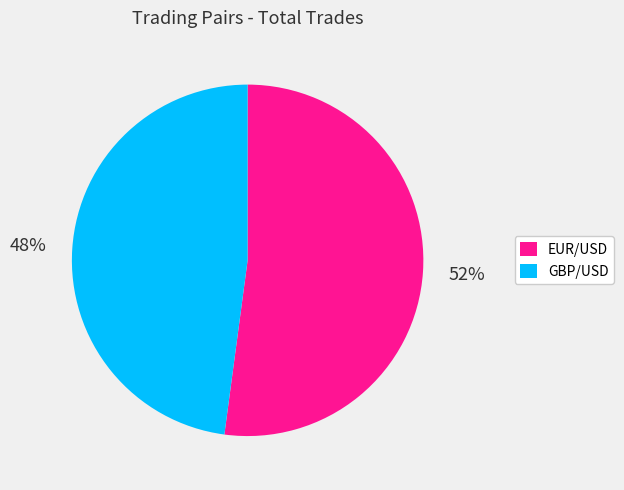

Combined, do EUR/USD and GBP/USD account for over 50%?

Yes